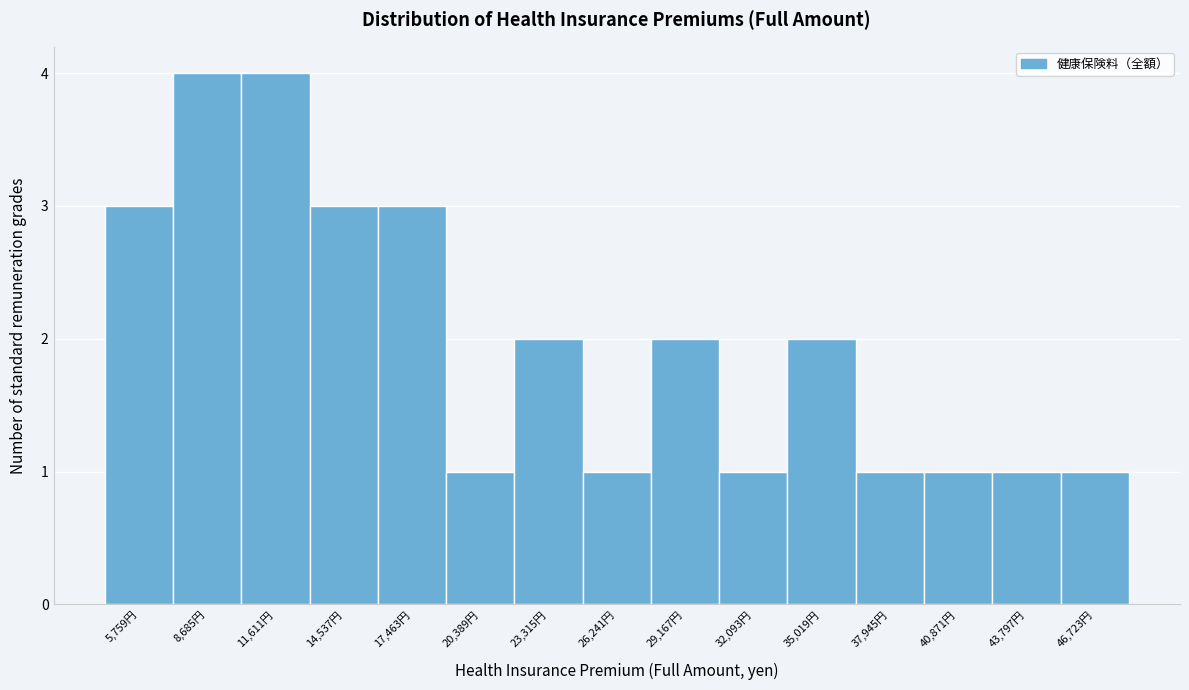

Reading left to right, extract all data points from this chart.

3	4	4	3	3	1	2	1	2	1	2	1	1	1	1